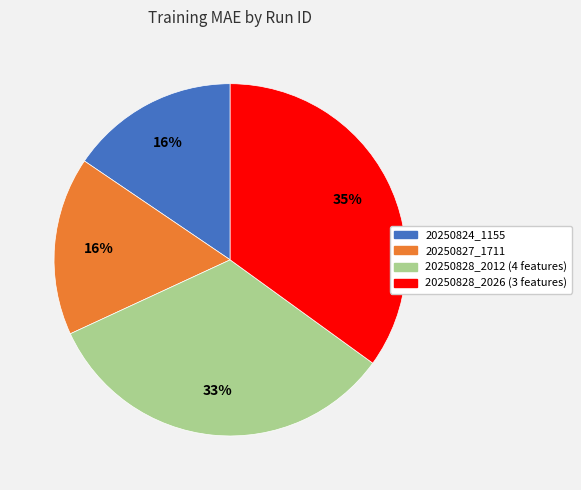

Do 20250828_2026 (3 features) and 20250824_1155 together represent more than half of the pie?

Yes